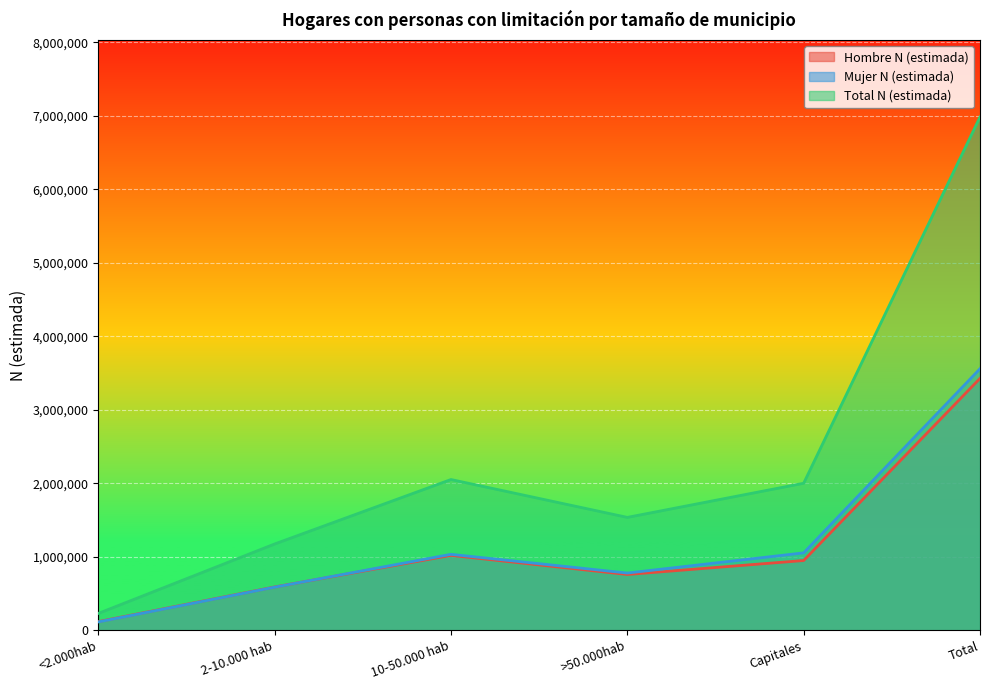

How many times do Mujer N (estimada) and Hombre N (estimada) cross each other?

1